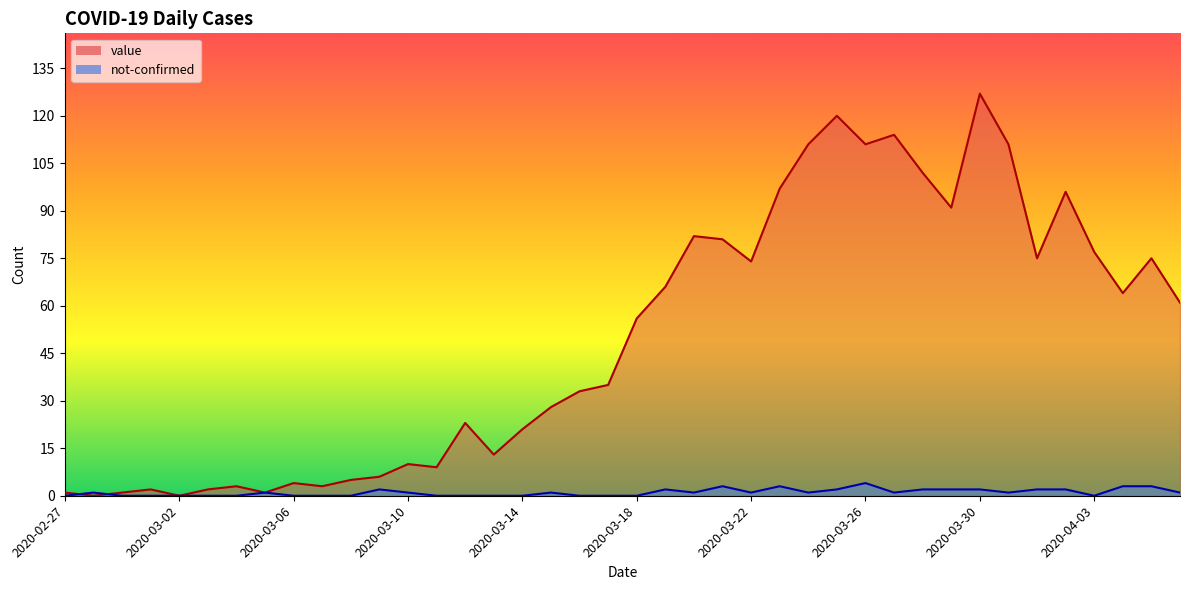

Between which two adjacent categories do not-confirmed and value first intersect?

2020-02-27 and 2020-02-28